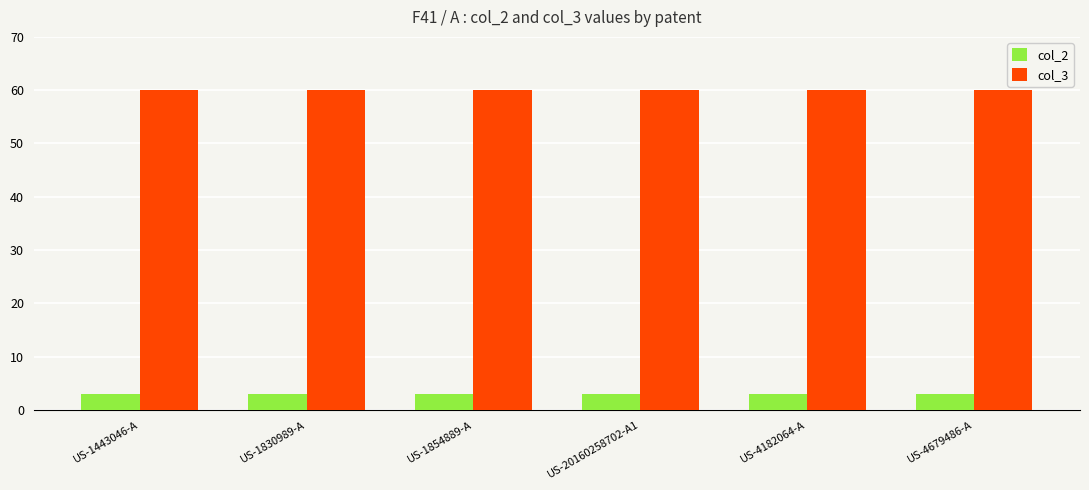

Is the value of col_2 at US-1854889-A greater than the value of col_3 at US-4182064-A?

No